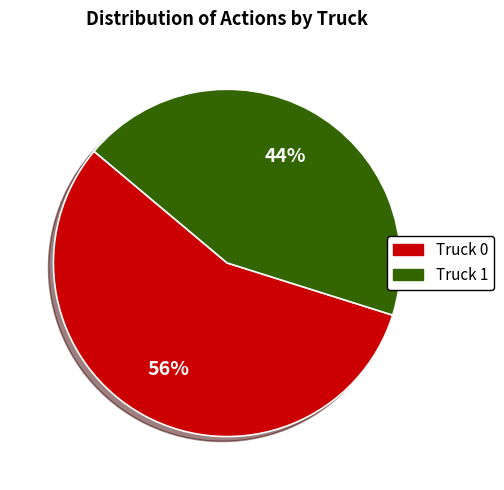

Combined, do Truck 1 and Truck 0 account for over 50%?

Yes